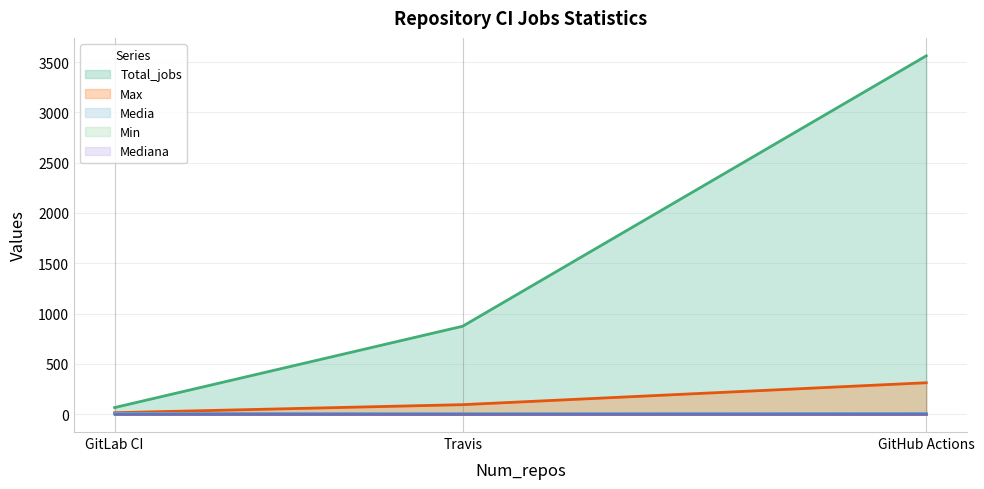

Is the value of Max at Travis greater than the value of Media at GitLab CI?

Yes